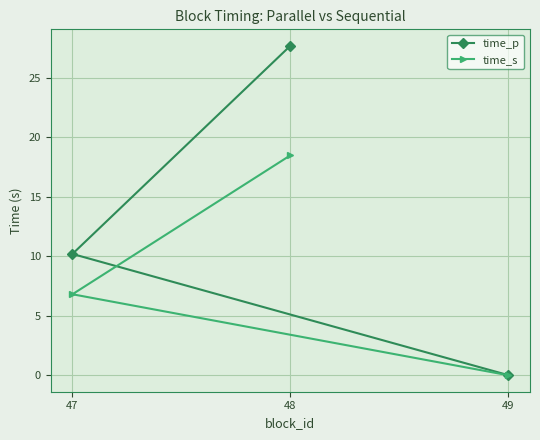

Which series has the largest total across all categories?

time_p